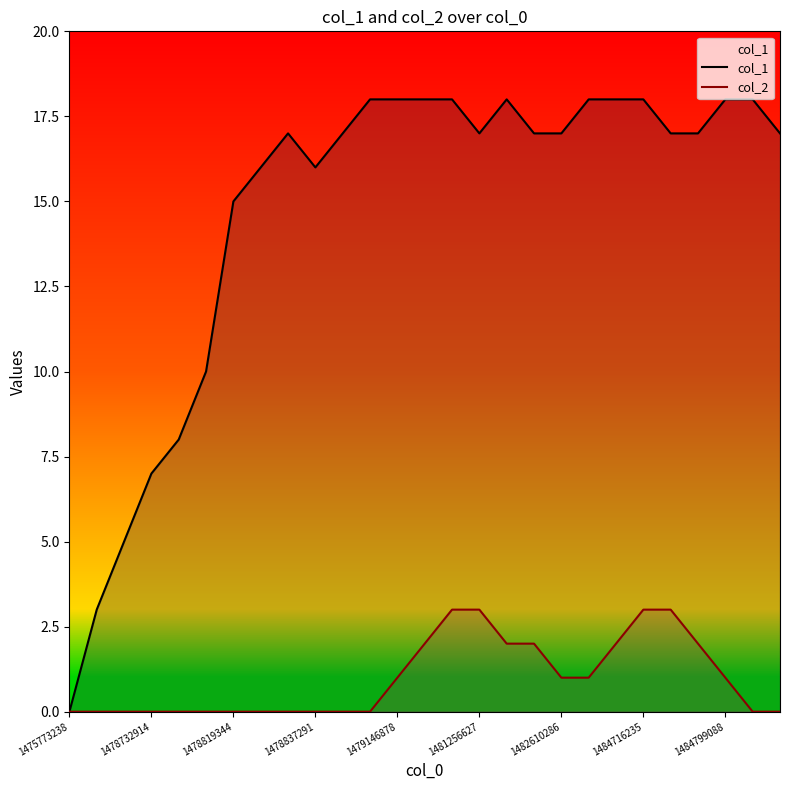

Reading left to right, transcribe all the data shown in this chart.

col_1: 0	3	5	7	8	10	15	16	17	16	17	18	18	18	18	17	18	17	17	18	18	18	17	17	18	18	17
col_2: 0	0	0	0	0	0	0	0	0	0	0	0	1	2	3	3	2	2	1	1	2	3	3	2	1	0	0